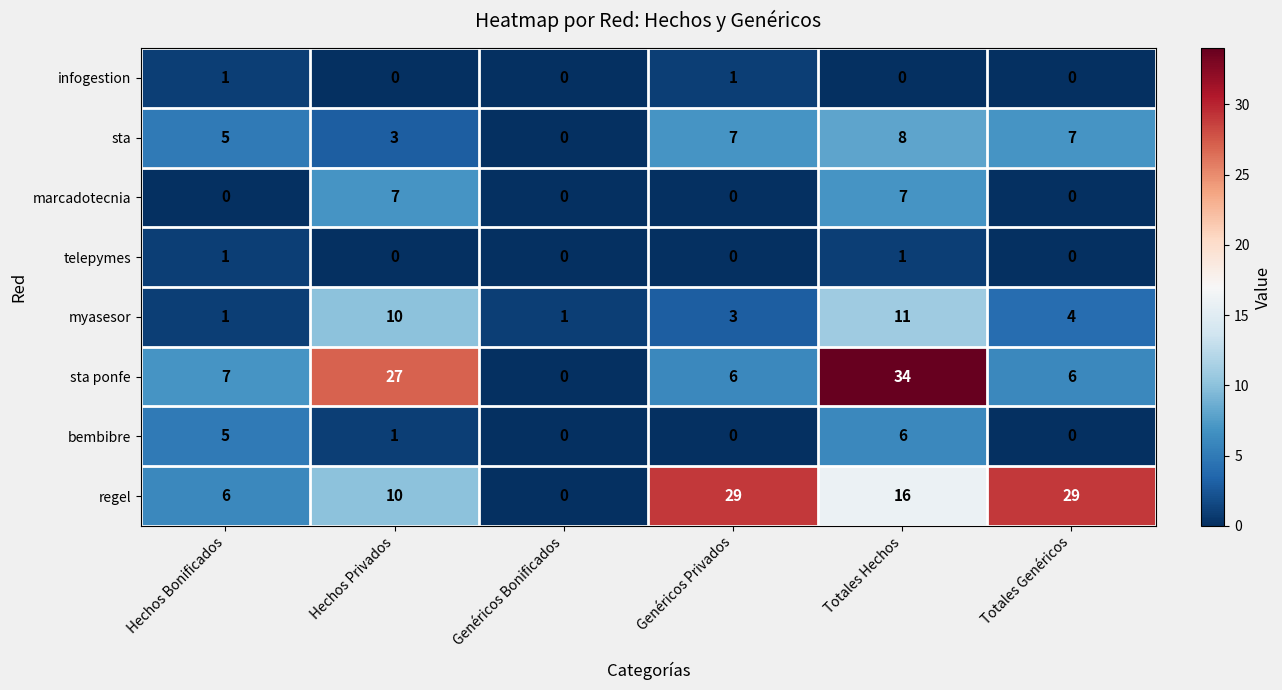

What is the difference between the highest and lowest values at Hechos Bonificados?

7